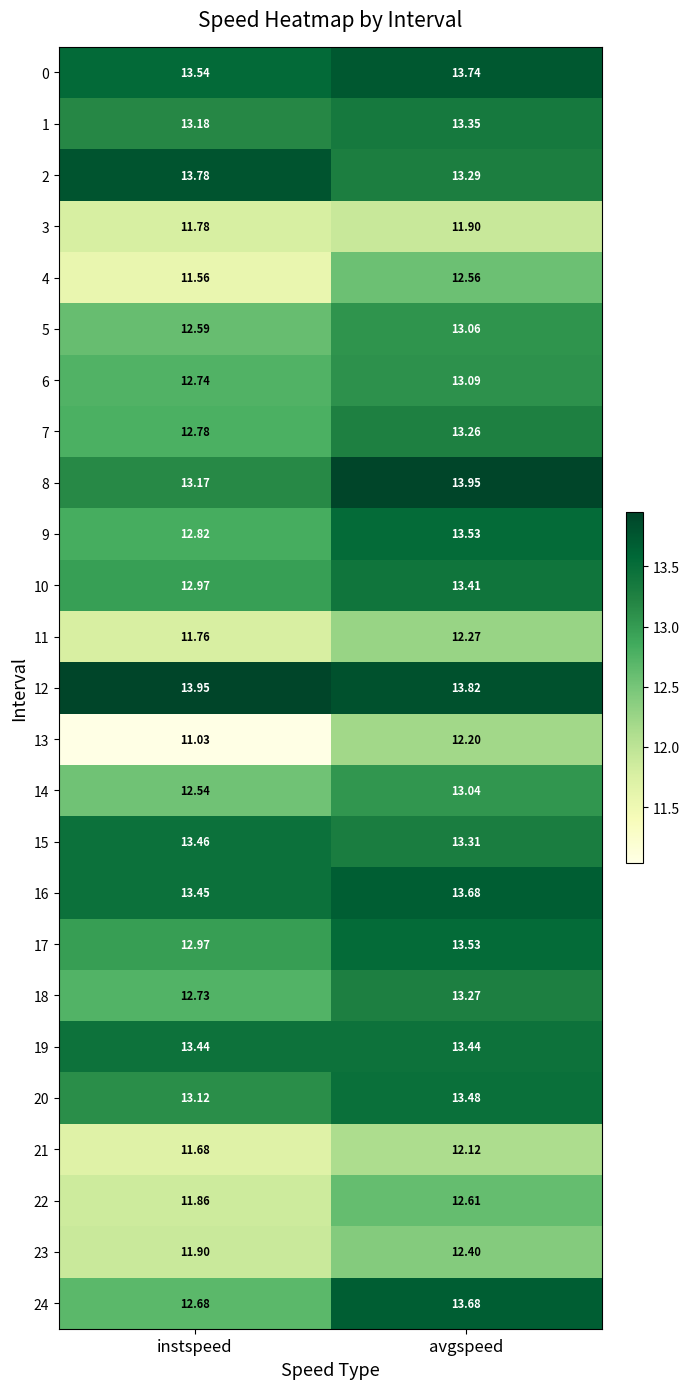

What is the total value across all series at avgspeed?

328.0